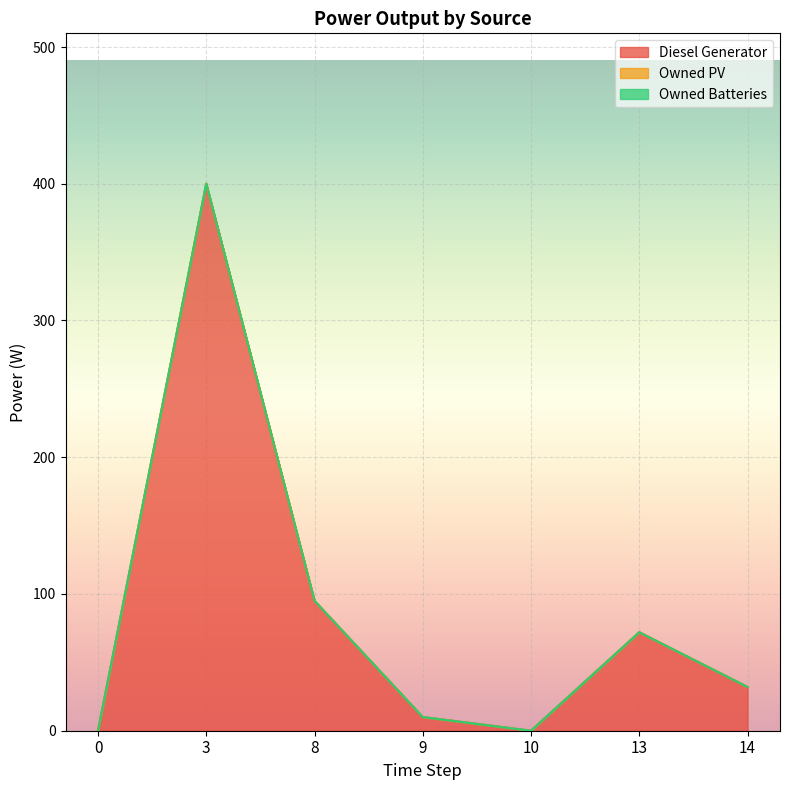

How many interior local peaks does the Diesel Generator series have?

2